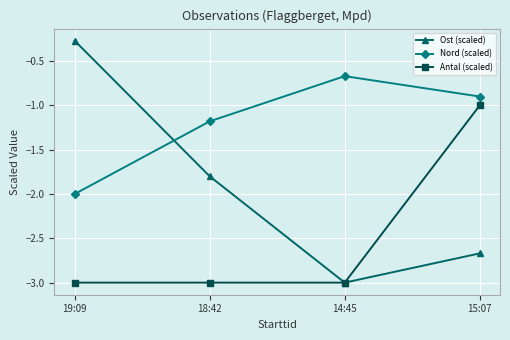

What is the spread (max minus min) of values at 19:09?

2.7